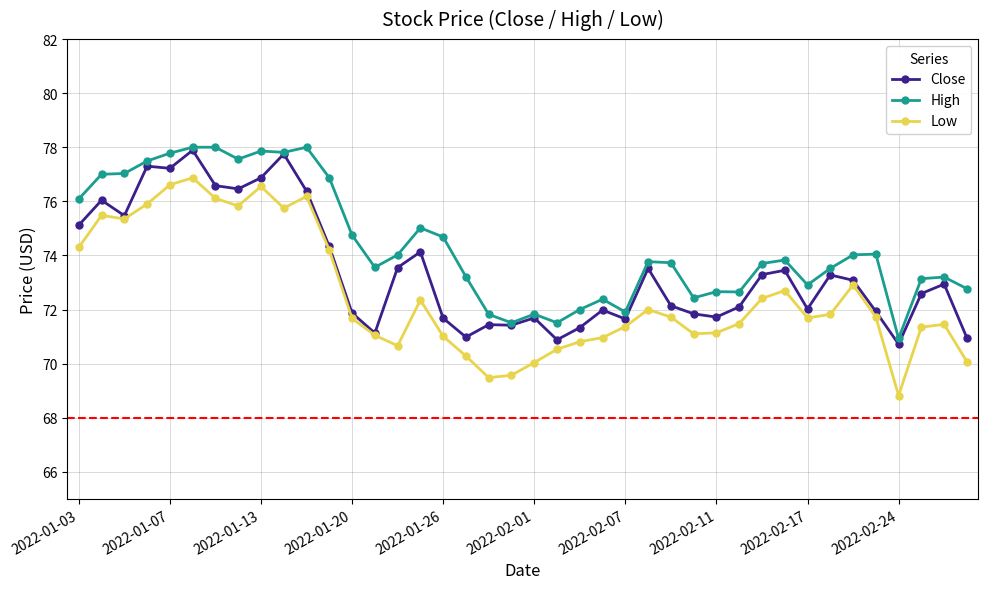

What is the value of the Low point at the 20th from the left?

69.6